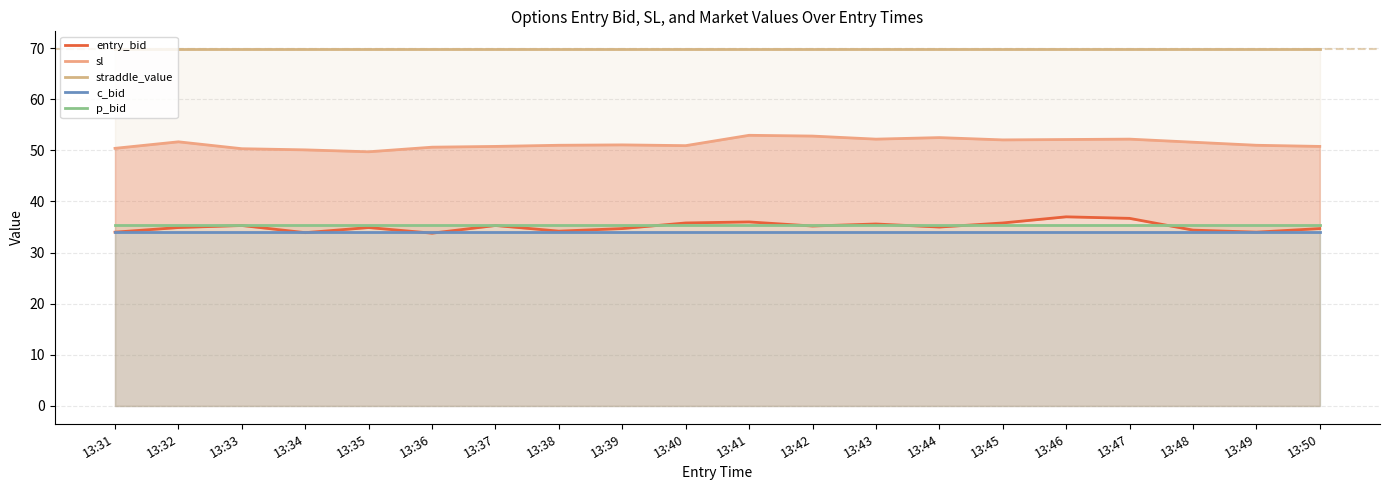

List the series in order of their peak value, lowest first.

c_bid, p_bid, entry_bid, sl, straddle_value